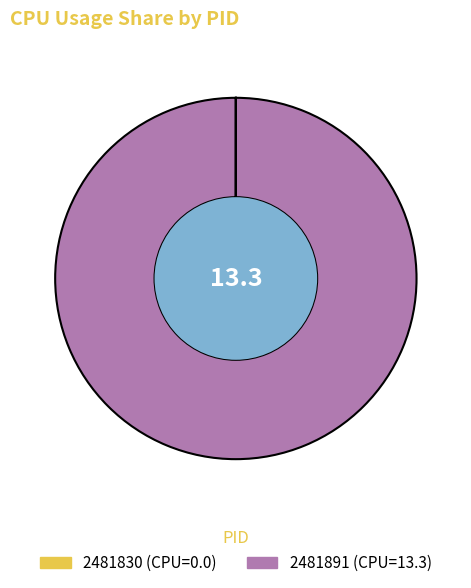

What is the smallest slice in the pie chart?

2481830